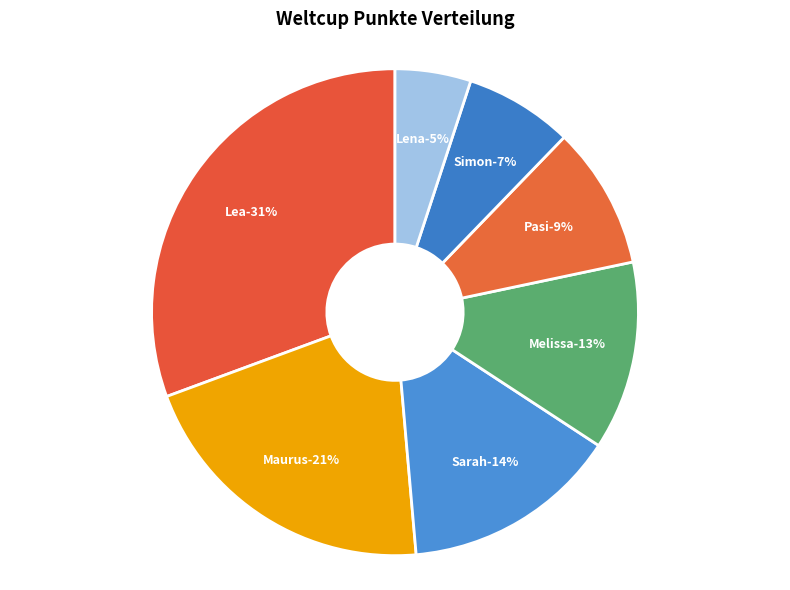

Which category has the smallest portion of the pie?

Lena